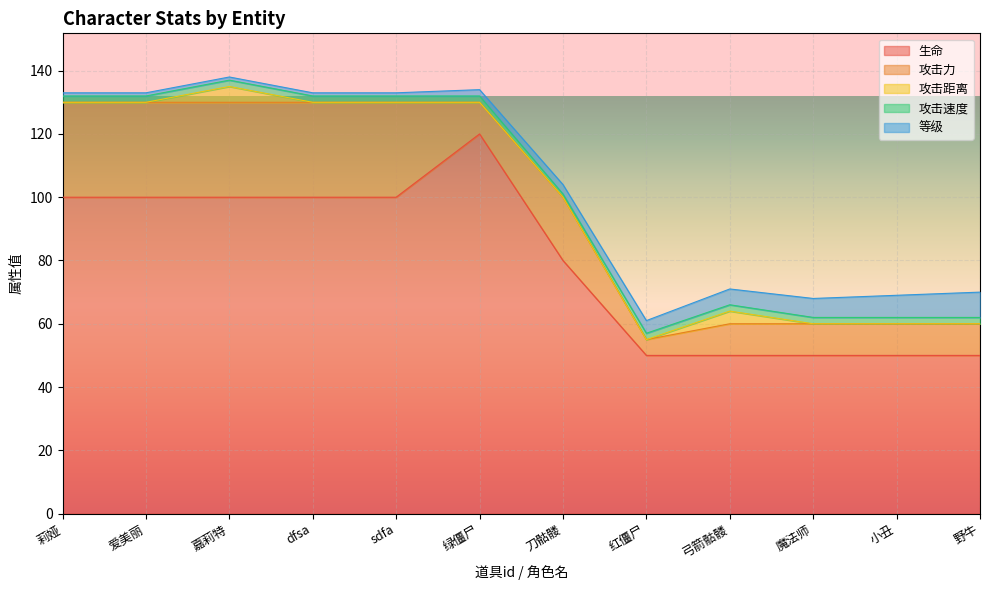

Between 莉娅 and 红僵尸, which is larger?

莉娅